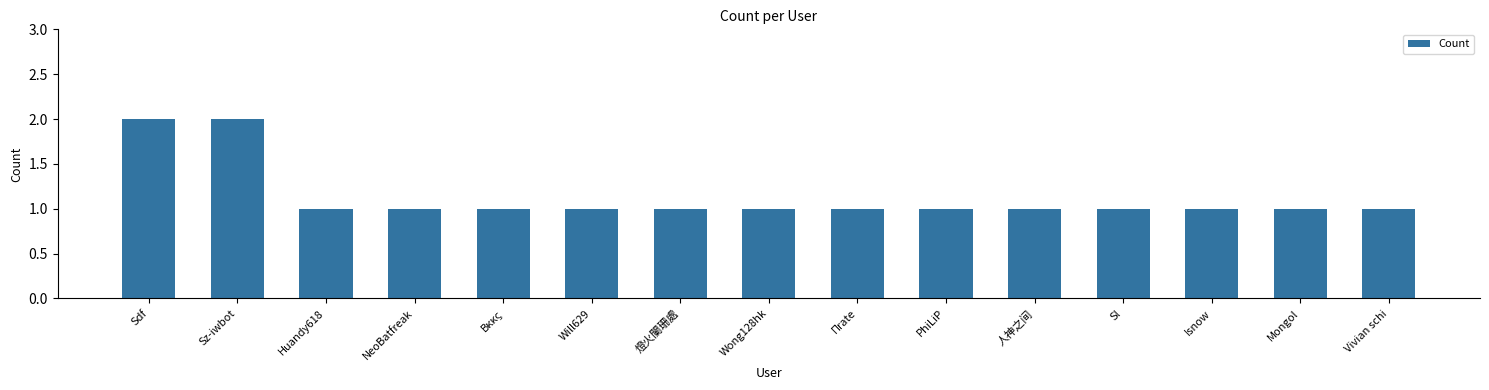

What is the sum of all values?

17